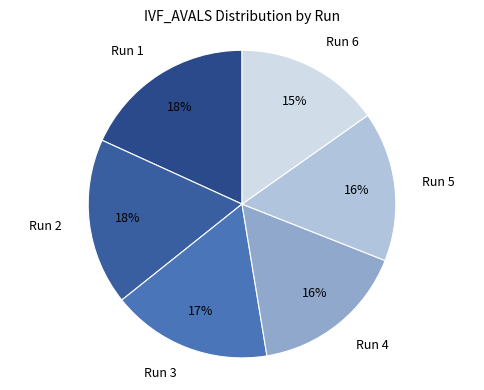

What percentage is the Run 4 slice, to the nearest percent?

16%